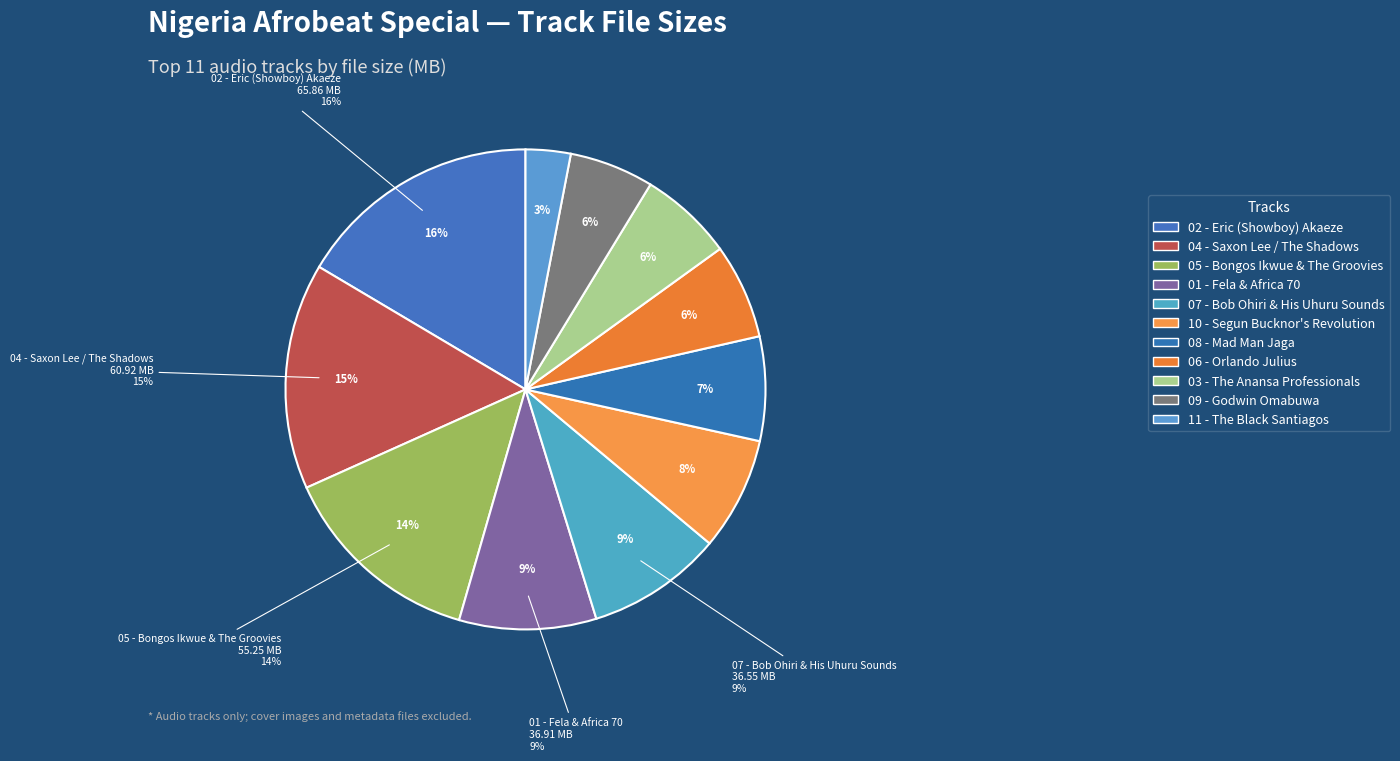

Is it true that 06 - Orlando Julius is 17% of the pie?

False